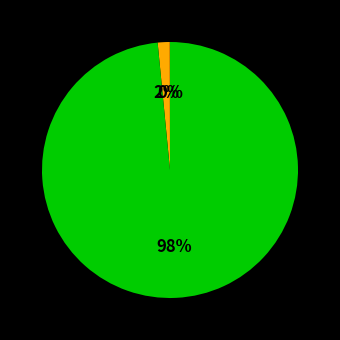

Does any single category account for the majority?

Yes